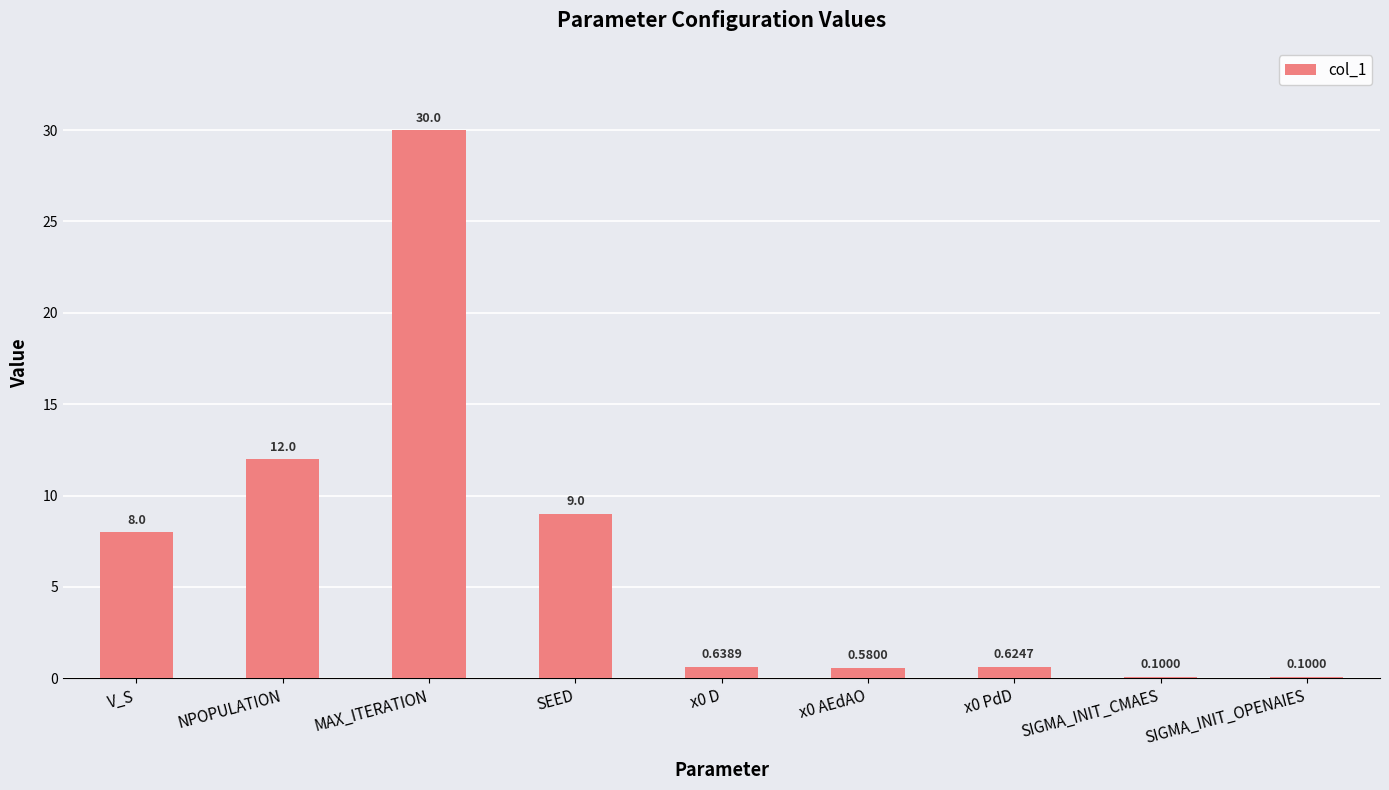

Are the bars horizontal?

No